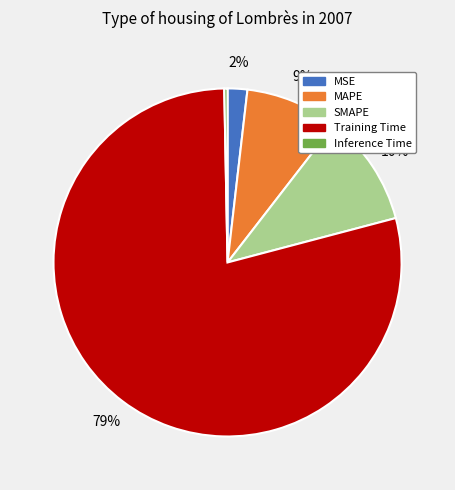

Is the sum of MAPE and MSE greater than half?

No